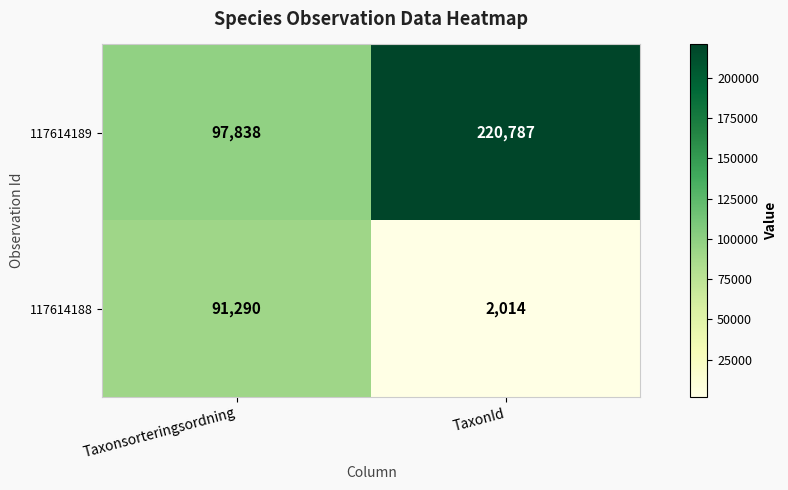

What is the total value across all series at TaxonId?

222801